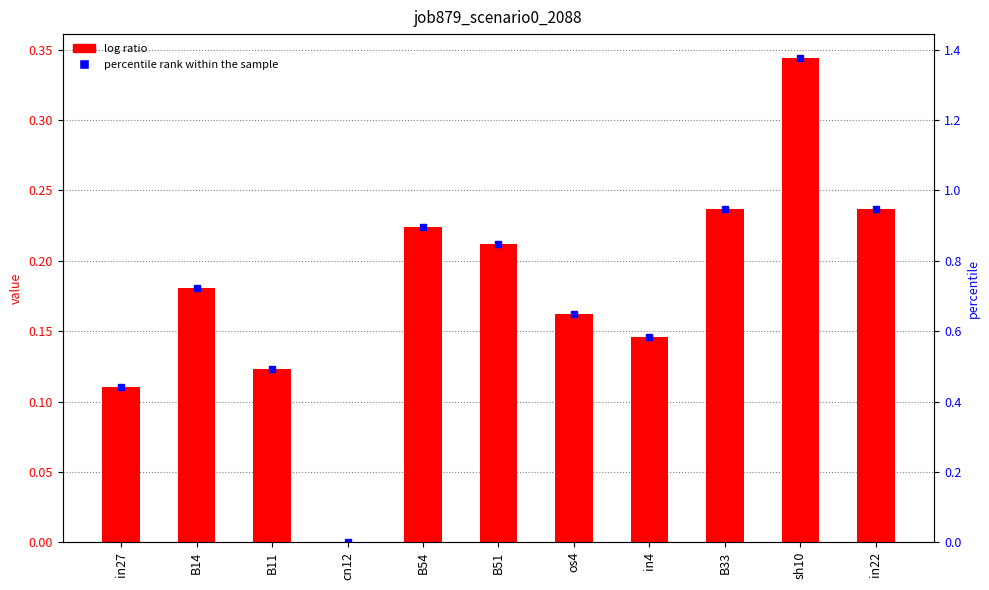

Are the bars horizontal?

No